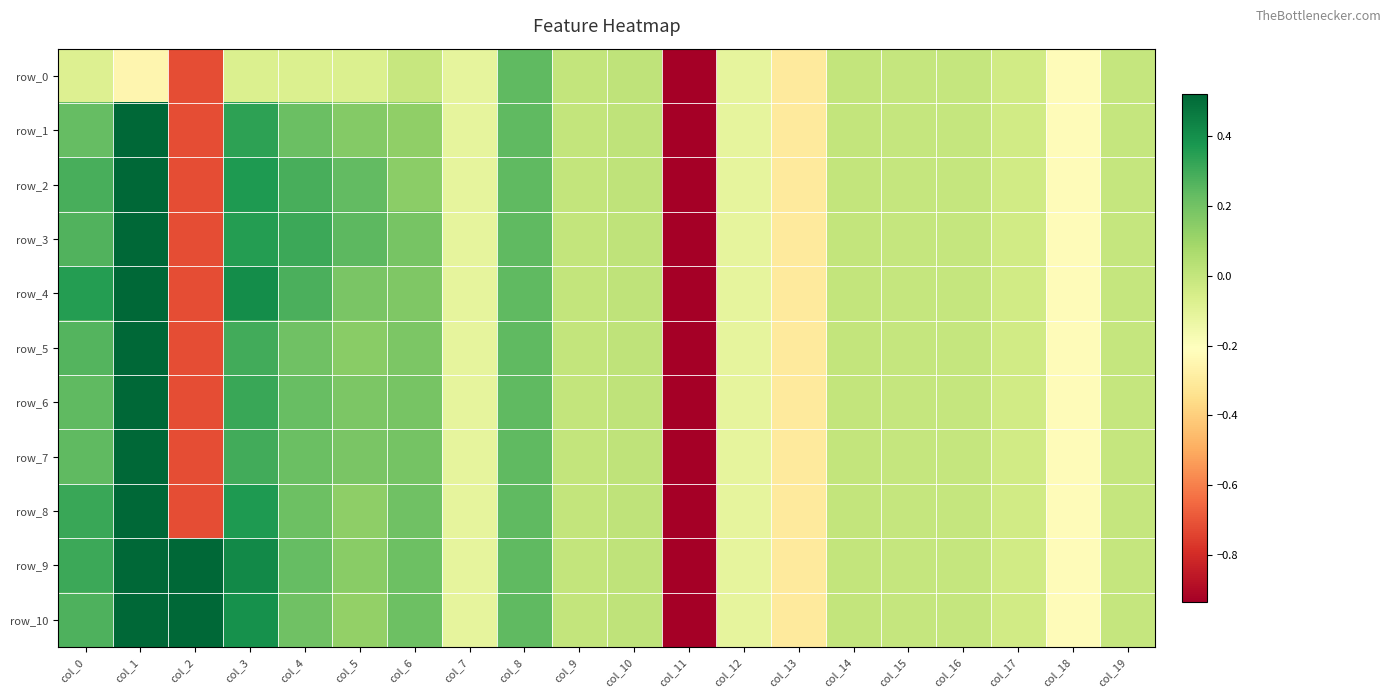

Reading left to right, transcribe all the data shown in this chart.

row_0: -0.1	-0.2	-0.7	-0.1	-0.1	-0.1	-0.0	-0.1	0.2	0.0	0.0	-5.1	-0.1	-0.3	-0.0	-0.0	-0.0	-0.0	-0.2	-0.0
row_1: 0.2	1.0	-0.7	0.3	0.2	0.2	0.1	-0.1	0.2	0.0	0.0	-5.1	-0.1	-0.3	-0.0	-0.0	-0.0	-0.0	-0.2	-0.0
row_2: 0.3	1.0	-0.7	0.4	0.3	0.2	0.1	-0.1	0.2	0.0	0.0	-5.1	-0.1	-0.3	-0.0	-0.0	-0.0	-0.0	-0.2	-0.0
row_3: 0.3	1.0	-0.7	0.4	0.3	0.2	0.2	-0.1	0.2	0.0	0.0	-5.1	-0.1	-0.3	-0.0	-0.0	-0.0	-0.0	-0.2	-0.0
row_4: 0.4	1.0	-0.7	0.4	0.3	0.2	0.2	-0.1	0.2	0.0	0.0	-5.1	-0.1	-0.3	-0.0	-0.0	-0.0	-0.0	-0.2	-0.0
row_5: 0.3	1.0	-0.7	0.3	0.2	0.1	0.2	-0.1	0.2	0.0	0.0	-5.1	-0.1	-0.3	-0.0	-0.0	-0.0	-0.0	-0.2	-0.0
row_6: 0.2	1.0	-0.7	0.3	0.2	0.2	0.2	-0.1	0.2	0.0	0.0	-5.1	-0.1	-0.3	-0.0	-0.0	-0.0	-0.0	-0.2	-0.0
row_7: 0.2	1.0	-0.7	0.3	0.2	0.2	0.2	-0.1	0.2	0.0	0.0	-5.1	-0.1	-0.3	-0.0	-0.0	-0.0	-0.0	-0.2	-0.0
row_8: 0.3	1.0	-0.7	0.4	0.2	0.1	0.2	-0.1	0.2	0.0	0.0	-5.1	-0.1	-0.3	-0.0	-0.0	-0.0	-0.0	-0.2	-0.0
row_9: 0.3	1.0	0.5	0.4	0.2	0.1	0.2	-0.1	0.2	0.0	0.0	-5.1	-0.1	-0.3	-0.0	-0.0	-0.0	-0.0	-0.2	-0.0
row_10: 0.3	1.0	0.5	0.4	0.2	0.1	0.2	-0.1	0.2	0.0	0.0	-5.1	-0.1	-0.3	-0.0	-0.0	-0.0	-0.0	-0.2	-0.0